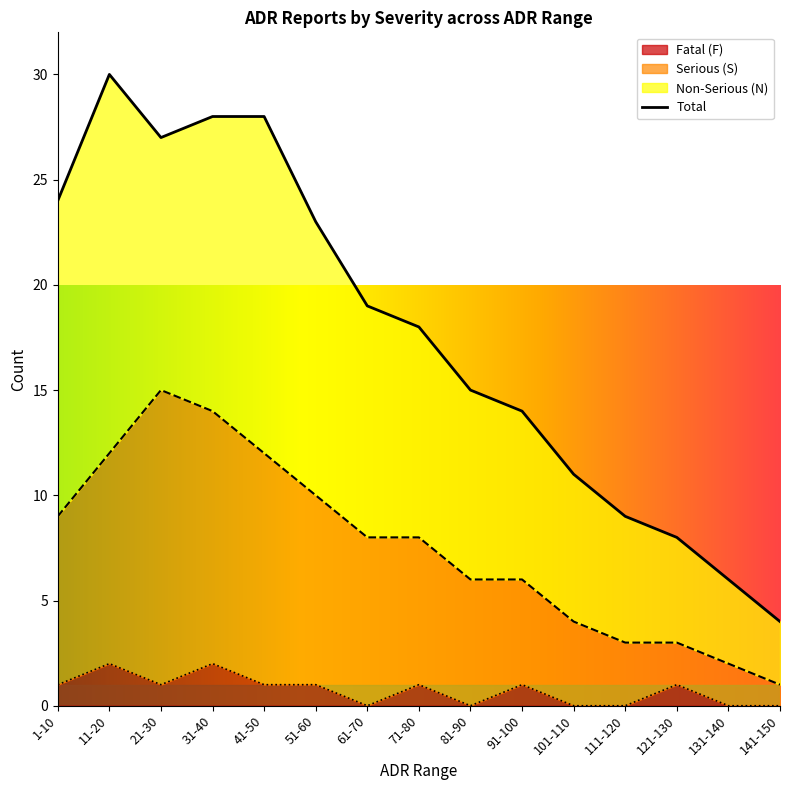

True or false: Serious (S) and Fatal (F) cross at least once.

False